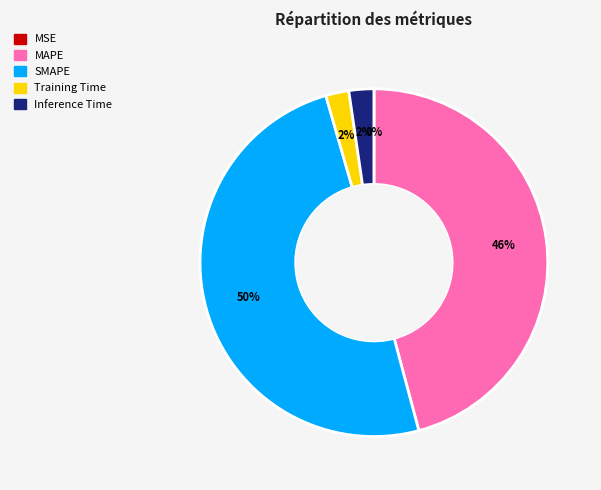

Is MAPE the majority of the pie?

No